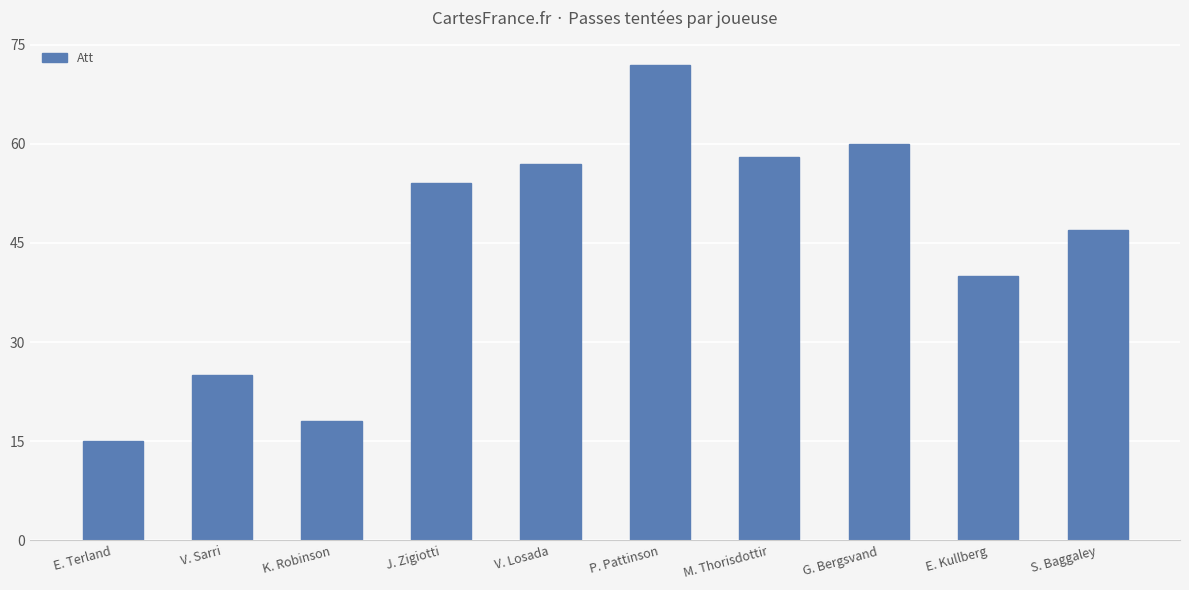

What is the label of the 5th bar from the left?

V. Losada